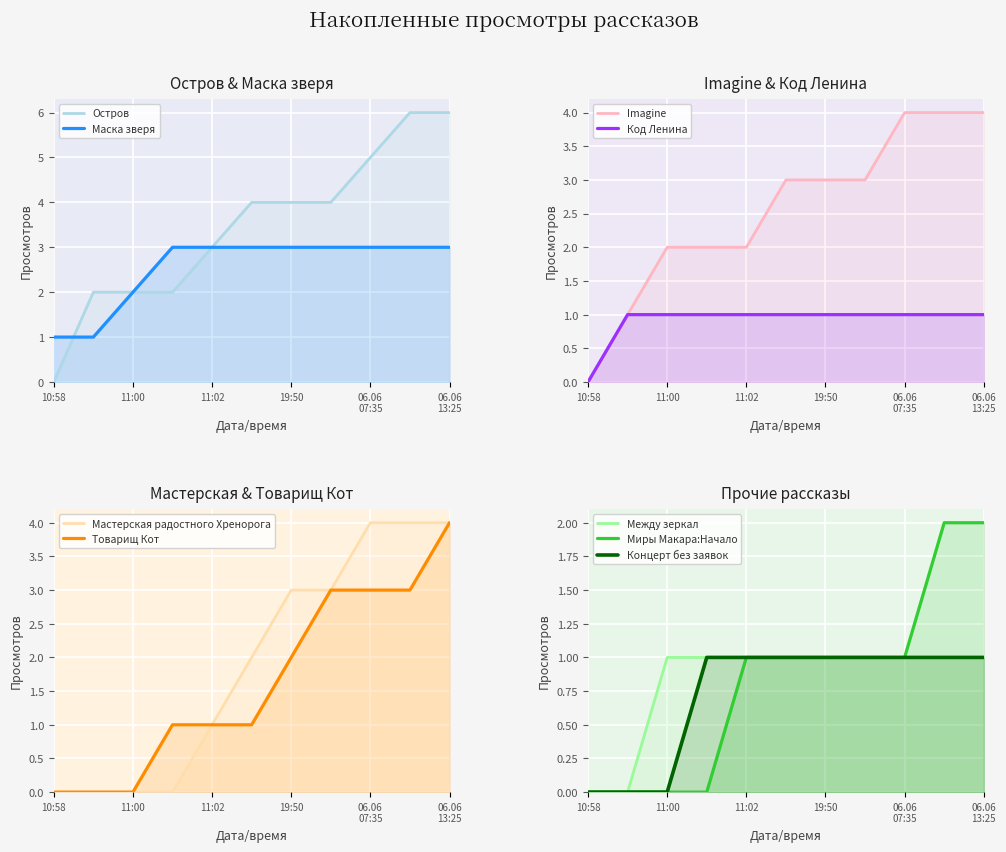

What is the sum of all Imagine values?

28